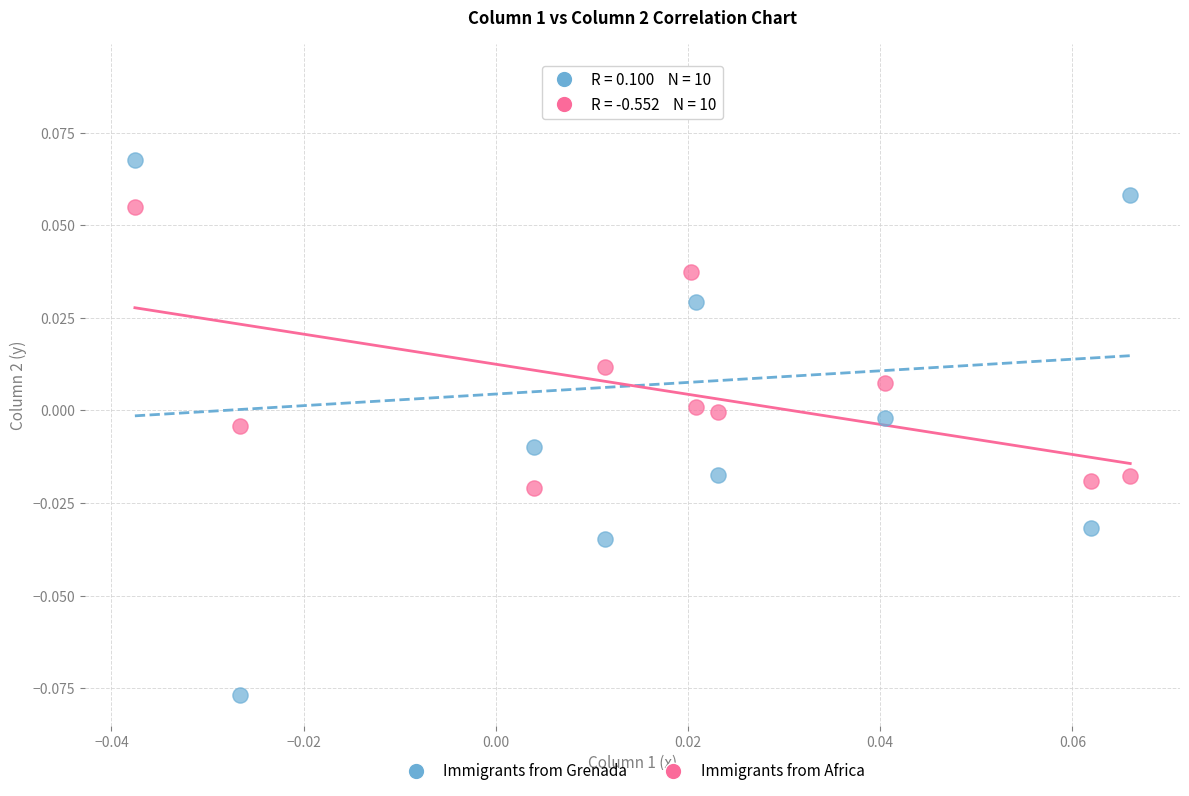

Which series reaches the maximum Y coordinate?

Immigrants from Grenada